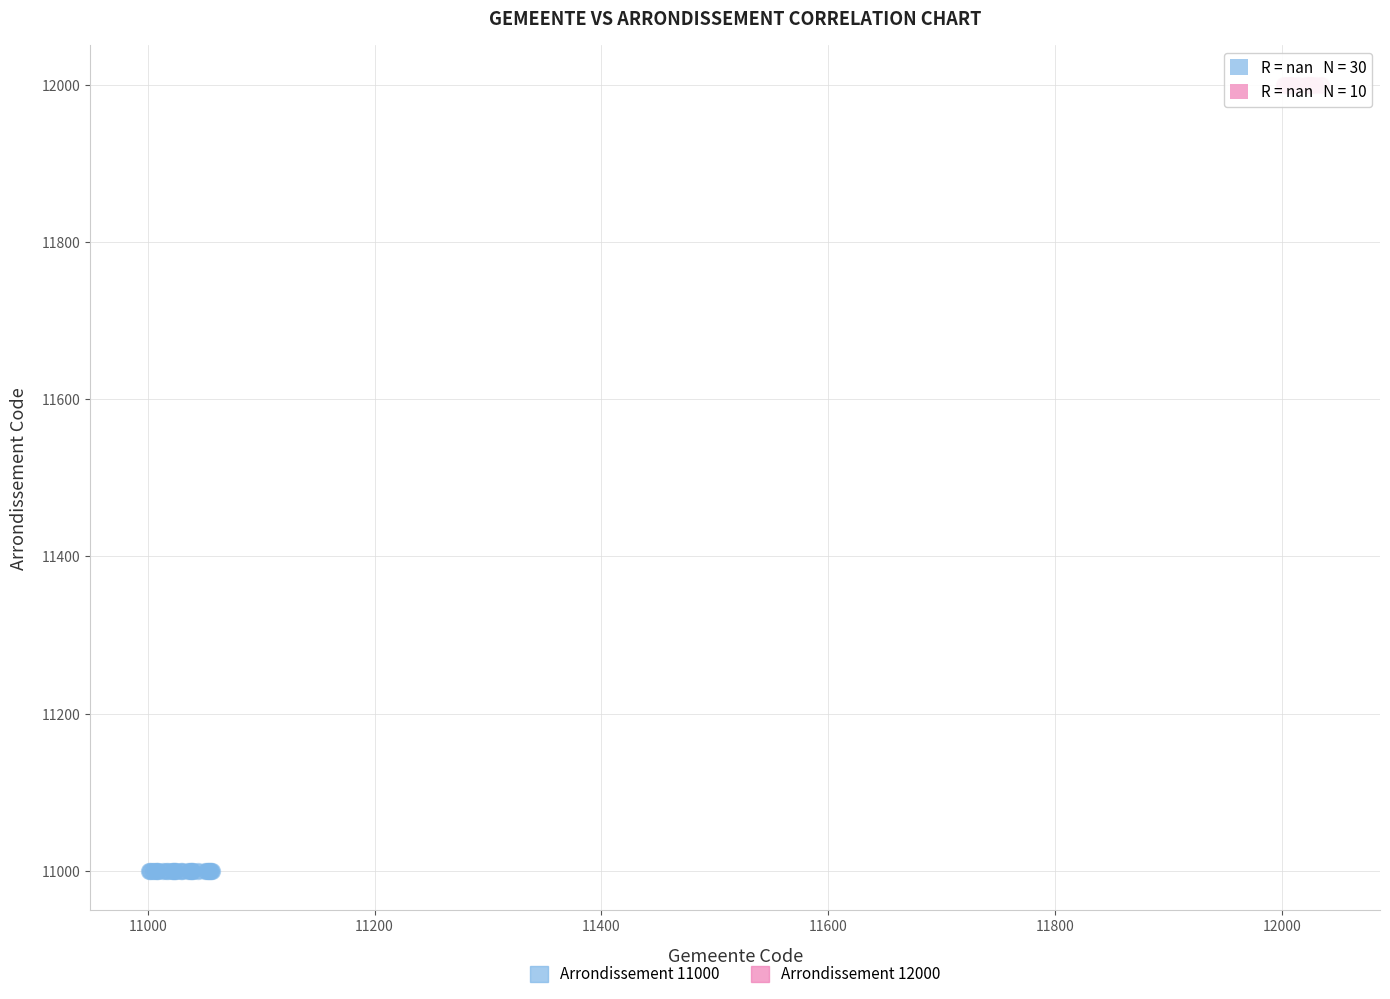

Which series contains the highest Y value?

Arrondissement 12000